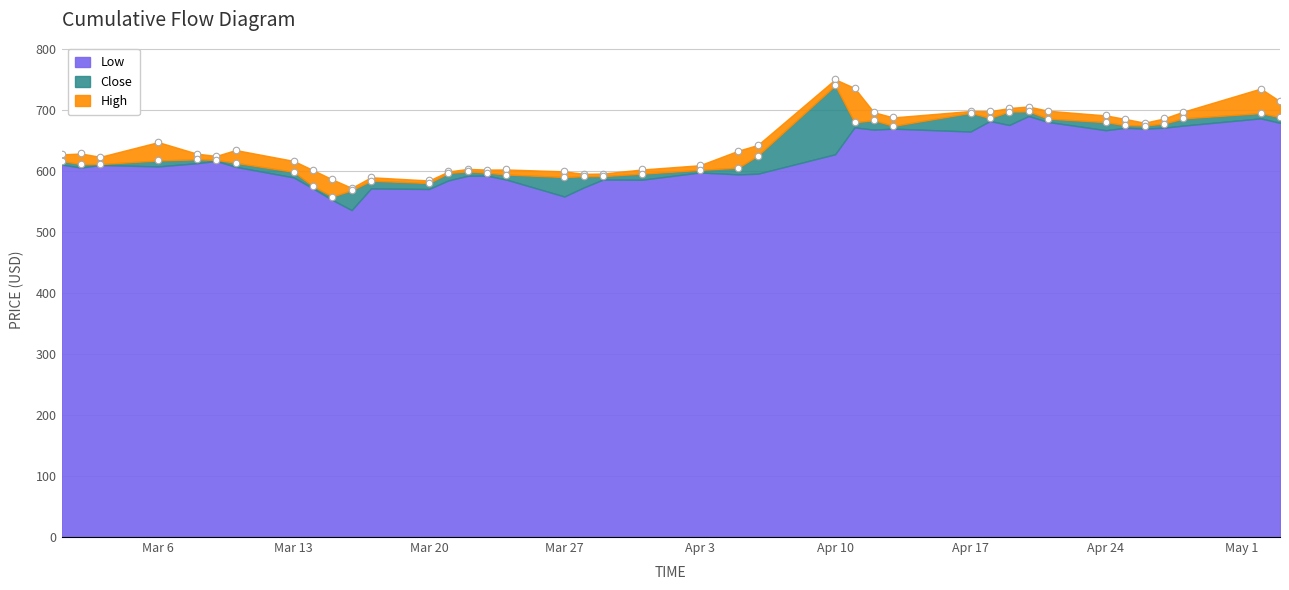

Which series has the widest spread of Y values?

Close